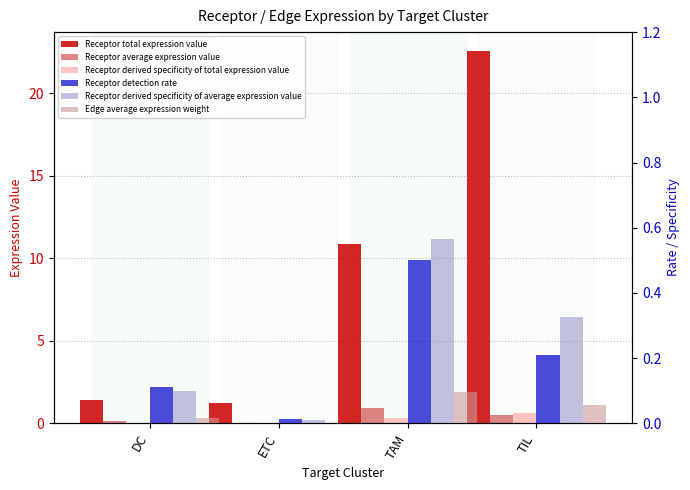

Between DC and ETC, which is larger?

DC